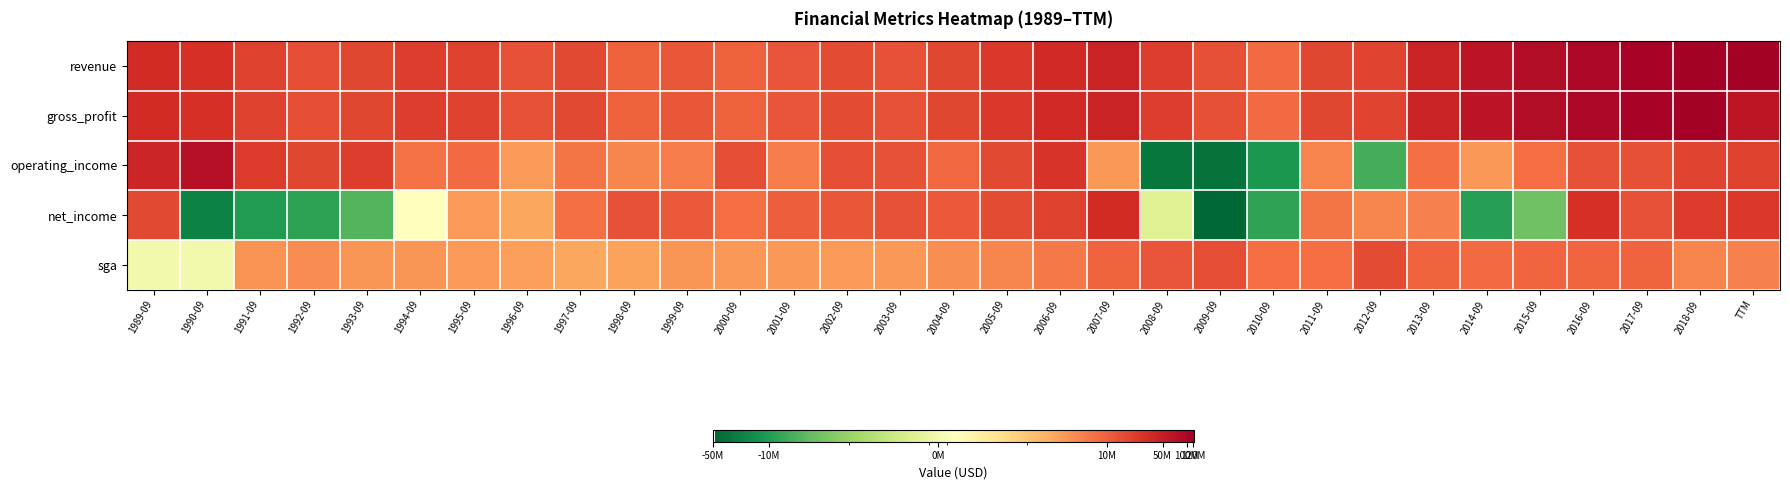

Reading left to right, list all the values displayed in this chart.

revenue: 1989-09=34500000	1990-09=31500000	1991-09=20700000	1992-09=15200000	1993-09=18200000	1994-09=22037000	1995-09=20133000	1996-09=13556000	1997-09=17155000	1998-09=10197000	1999-09=12173000	2000-09=10260000	2001-09=13087000	2002-09=16498000	2003-09=13891000	2004-09=18583000	2005-09=25715000	2006-09=37488000	2007-09=42900000	2008-09=22386000	2009-09=14602000	2010-09=8135000	2011-09=17881000	2012-09=19579000	2013-09=42817000	2014-09=66395000	2015-09=82497000	2016-09=94264000	2017-09=105771000	2018-09=119635000	TTM=122725000
gross_profit: 1989-09=34500000	1990-09=31500000	1991-09=20700000	1992-09=15200000	1993-09=18200000	1994-09=22037000	1995-09=20133000	1996-09=13556000	1997-09=17155000	1998-09=10197000	1999-09=12173000	2000-09=10260000	2001-09=13087000	2002-09=16498000	2003-09=13891000	2004-09=18583000	2005-09=25715000	2006-09=37488000	2007-09=42900000	2008-09=22386000	2009-09=14602000	2010-09=8135000	2011-09=17881000	2012-09=19579000	2013-09=42817000	2014-09=66395000	2015-09=82497000	2016-09=94264000	2017-09=105771000	2018-09=119635000	TTM=63183000
operating_income: 1989-09=41100000	1990-09=72100000	1991-09=23200000	1992-09=17900000	1993-09=23000000	1994-09=6810000	1995-09=8160000	1996-09=2910000	1997-09=6646000	1998-09=4418000	1999-09=5478000	2000-09=15379000	2001-09=5523000	2002-09=15691000	2003-09=13891000	2004-09=8651000	2005-09=17023000	2006-09=27498000	2007-09=3052000	2008-09=-29637000	2009-09=-33480000	2010-09=-11522000	2011-09=4840000	2012-09=-5343000	2013-09=7068000	2014-09=3085000	2015-09=7567000	2016-09=14041000	2017-09=14605000	2018-09=18754000	TTM=19835000
net_income: 1989-09=17000000	1990-09=-21400000	1991-09=-10400000	1992-09=-8400000	1993-09=-4100000	1994-09=195000	1995-09=2974000	1996-09=2246000	1997-09=7333000	1998-09=13588000	1999-09=11646000	2000-09=7635000	2001-09=10586000	2002-09=12586000	2003-09=13683000	2004-09=12002000	2005-09=16214000	2006-09=20071000	2007-09=35070000	2008-09=-260000	2009-09=-47755000	2010-09=-8015000	2011-09=6374000	2012-09=4430000	2013-09=5013000	2014-09=-9454000	2015-09=-2388000	2016-09=31289000	2017-09=13600000	2018-09=23773000	TTM=25495000
sga: 1989-09=0	1990-09=0	1991-09=3500000	1992-09=4000000	1993-09=3300000	1994-09=3224000	1995-09=2971000	1996-09=2666000	1997-09=2256000	1998-09=2529000	1999-09=3234000	2000-09=3053000	2001-09=2983000	2002-09=2911000	2003-09=3063000	2004-09=3828000	2005-09=4398000	2006-09=5809000	2007-09=9683000	2008-09=13097000	2009-09=15116000	2010-09=7521000	2011-09=7644000	2012-09=16714000	2013-09=9250000	2014-09=8125000	2015-09=9131000	2016-09=9229000	2017-09=9396000	2018-09=4712000	TTM=4848000